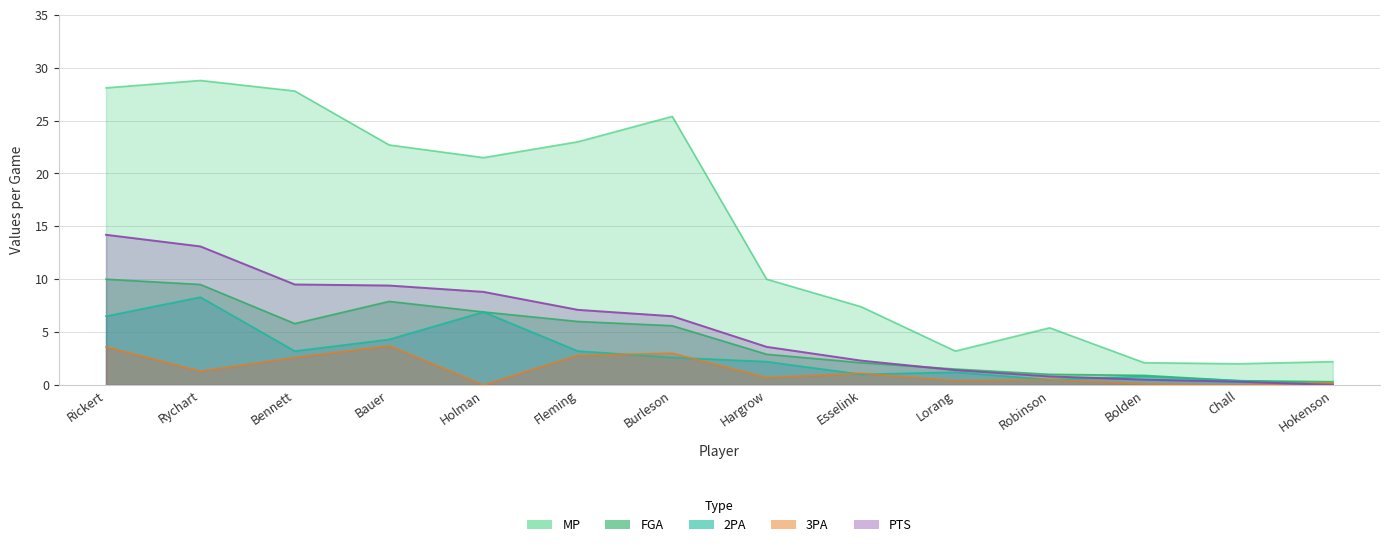

The FGA series shows 9.5 at Rychart. True or false?

True